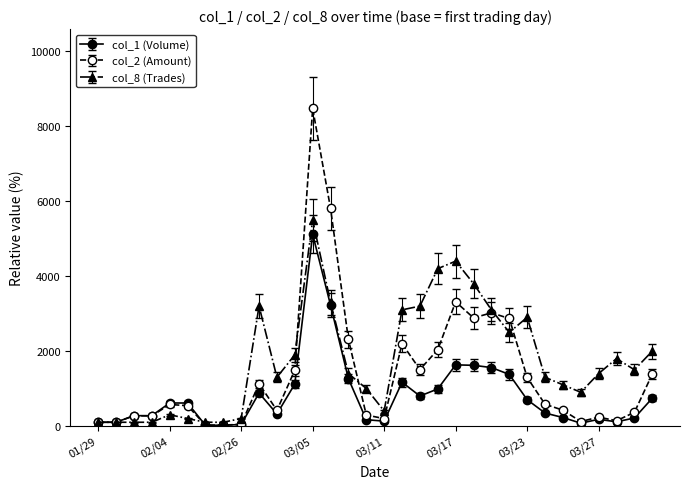

What is the maximum value shown in the chart?

8475.1